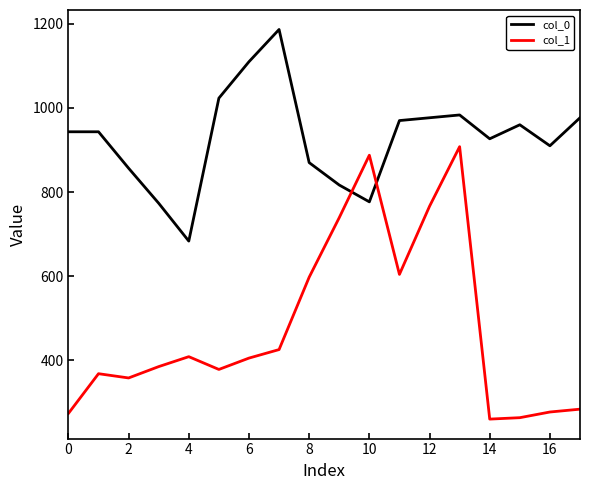

Which series has the largest total across all categories?

col_0